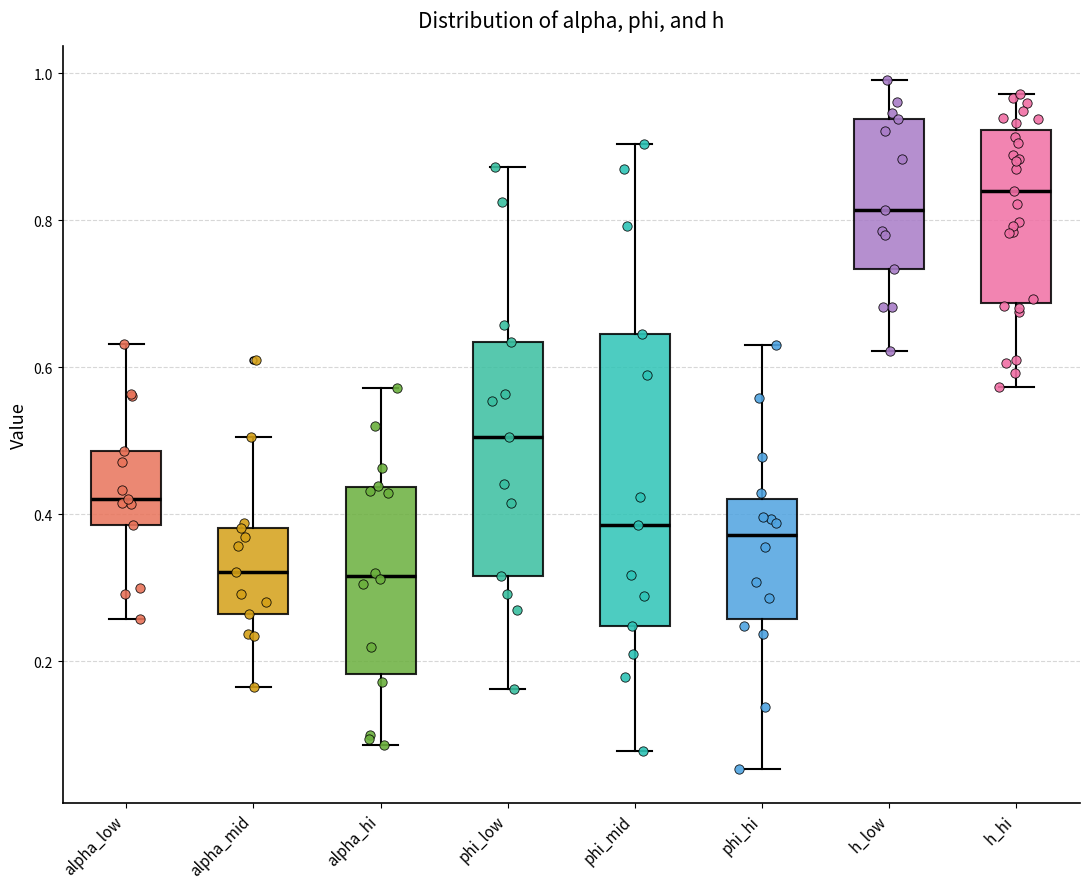

Which box's median line is the highest?

h_hi